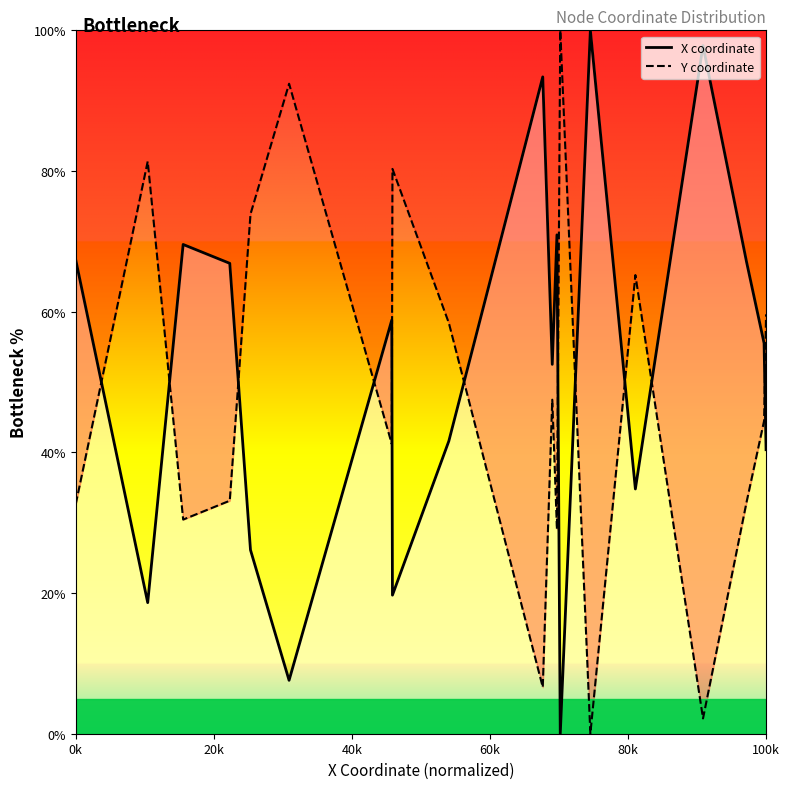

What is the difference between the maximum and minimum values in the X coordinate series?

100.0